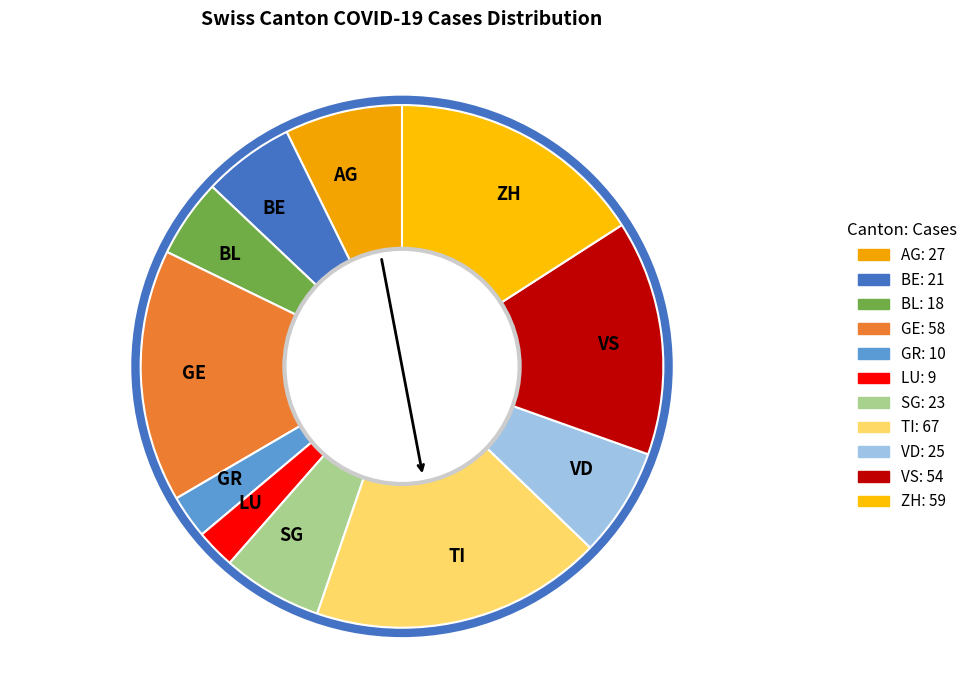

Between TI and ZH, which is larger?

TI